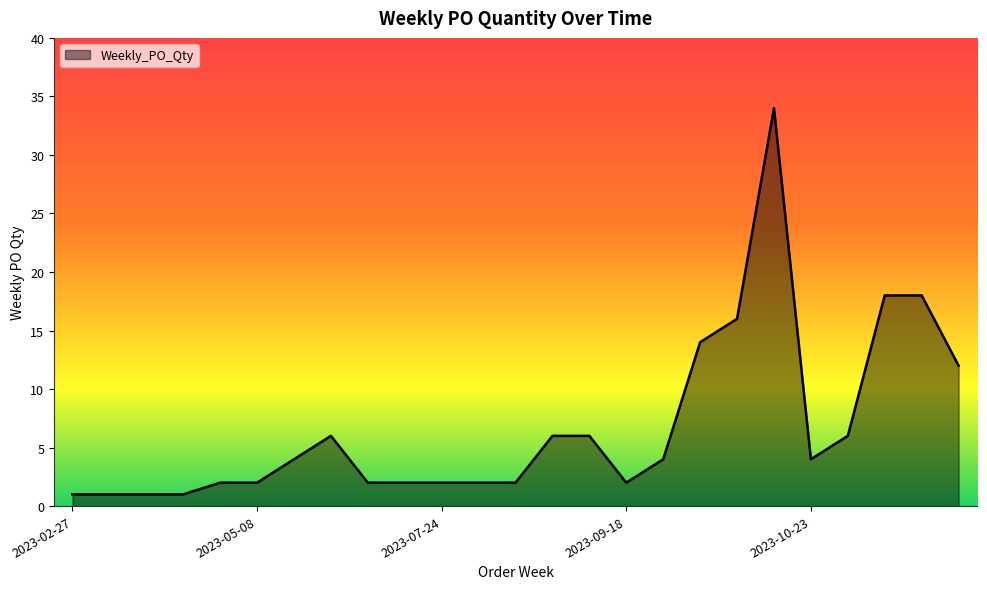

What is the difference between the maximum and minimum values?

33